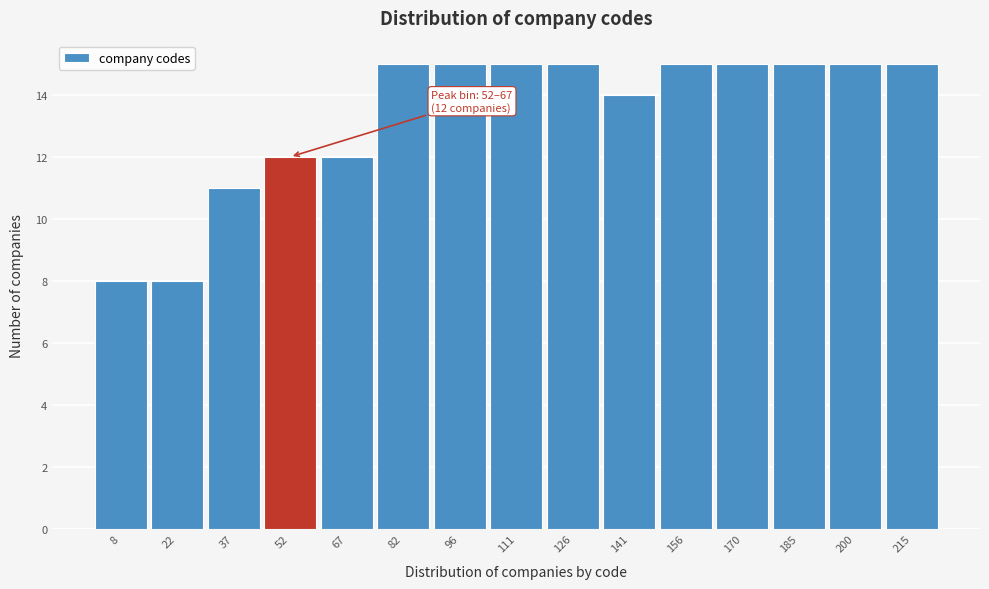

Reading right to left, what are all the values shown in this chart?

215=15	200=15	185=15	170=15	156=15	141=14	126=15	111=15	96=15	82=15	67=12	52=12	37=11	22=8	8=8